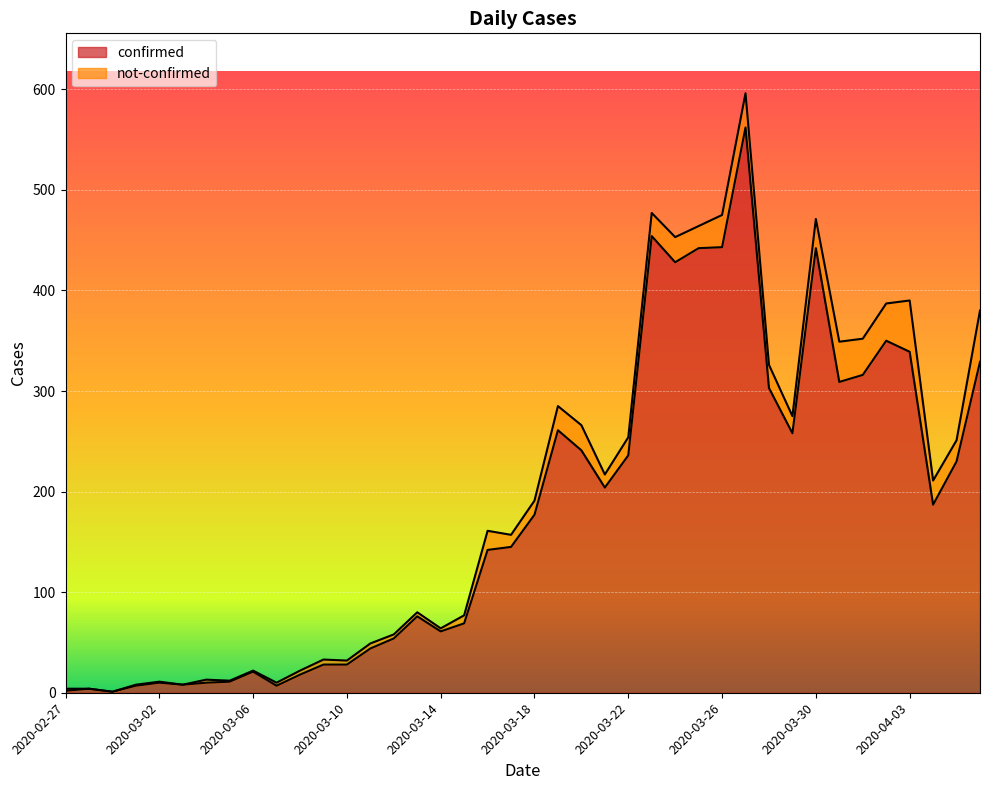

What is the sum of the values at 2020-02-29 and 2020-04-06?

330